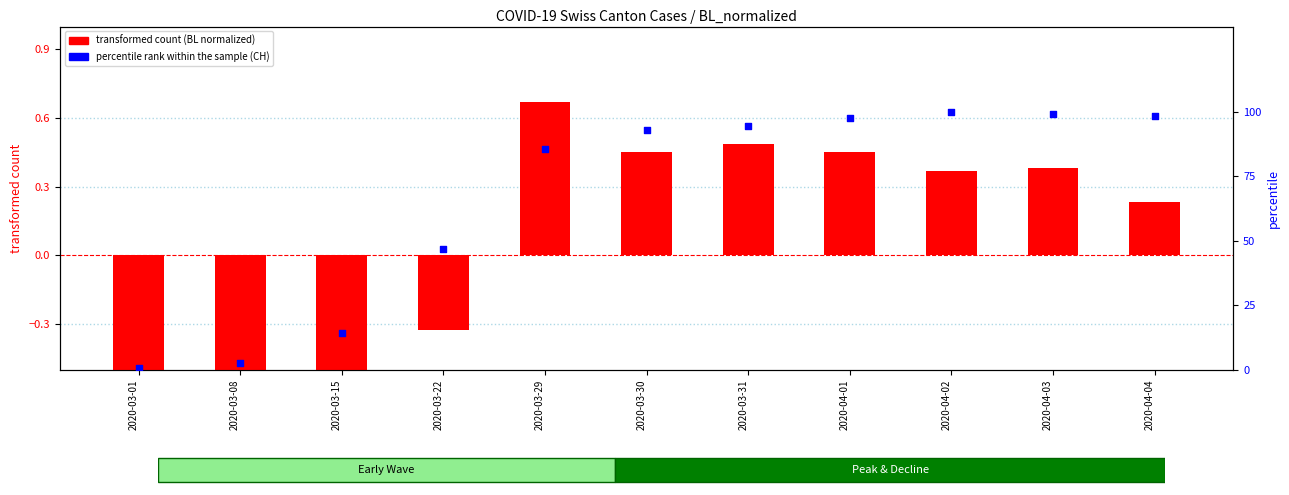

Which series has the widest spread of Y values?

percentile rank within the sample